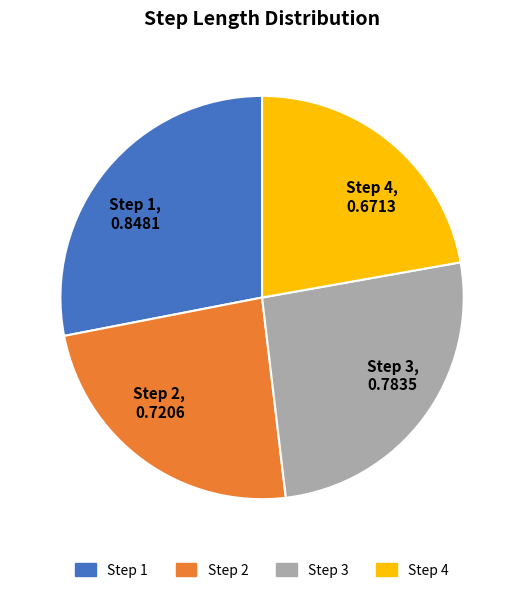

The Step 3, 0.7835 slice represents 26% of the pie. True or false?

True